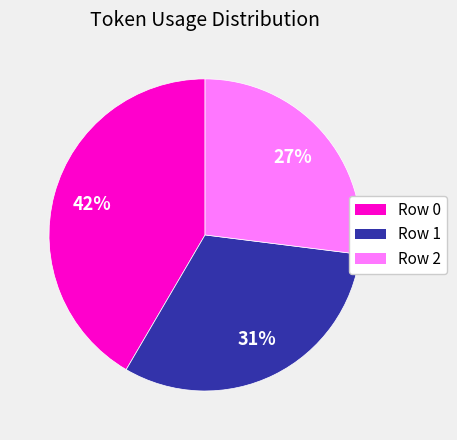

To the nearest percent, what percentage of the pie is Row 0?

42%